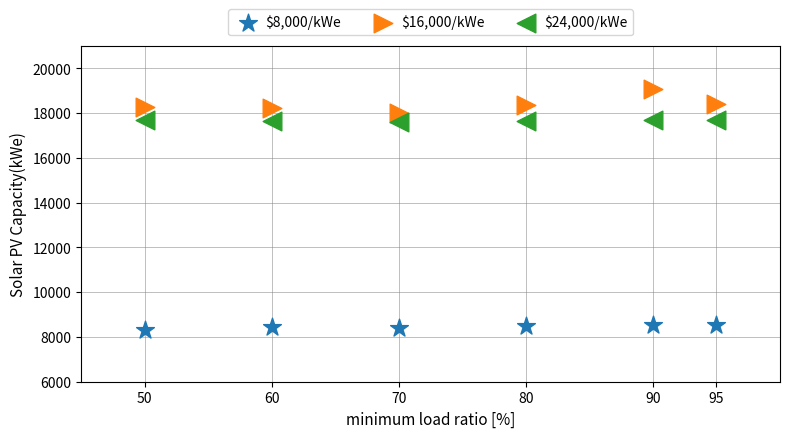

What are all the series names shown in the legend?

$8,000/kWe, $16,000/kWe, $24,000/kWe